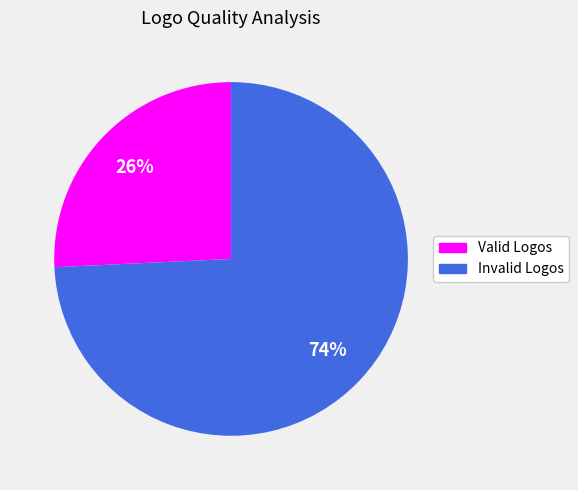

What is the smallest slice in the pie chart?

Valid Logos